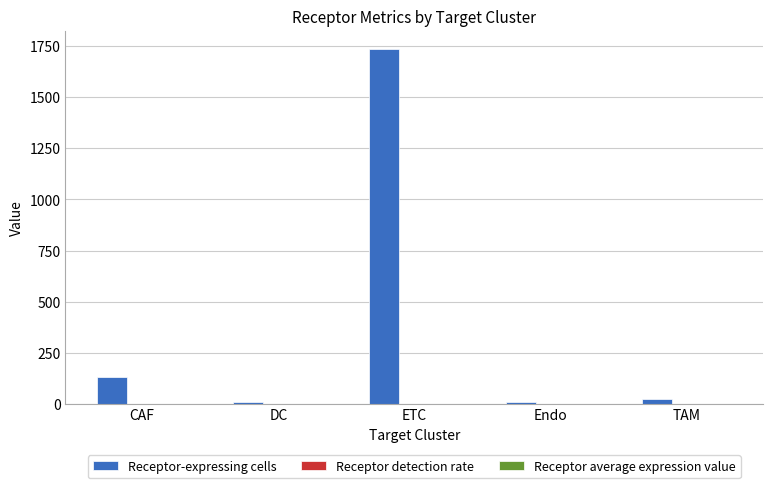

Is it true that Receptor-expressing cells equals 1738.0 at ETC?

True